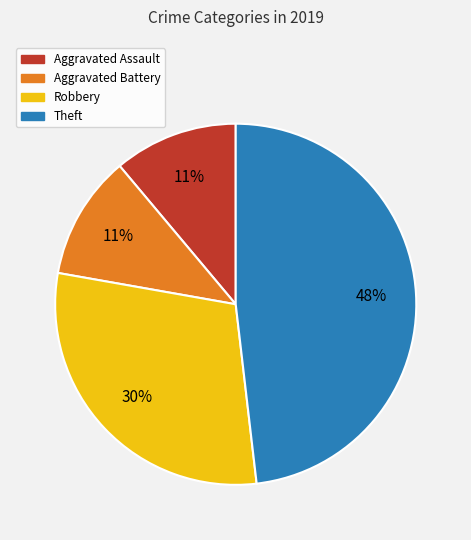

To the nearest percent, what is the difference between the largest and smallest slice percentages?

37%